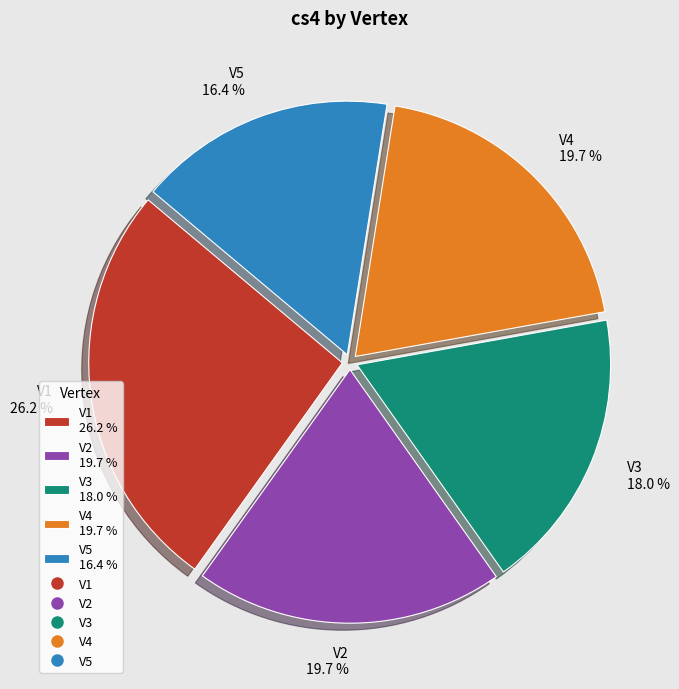

To the nearest percent, what portion does V4 represent?

20%